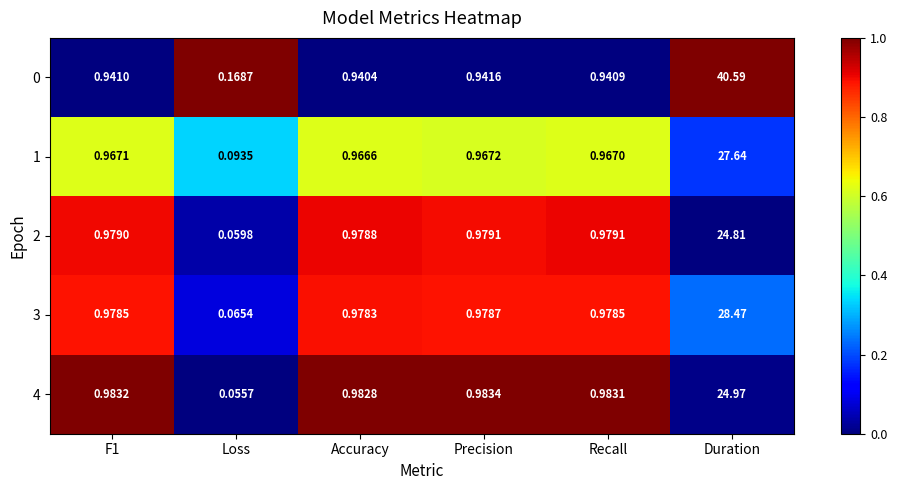

Which series has the widest spread of values?

0